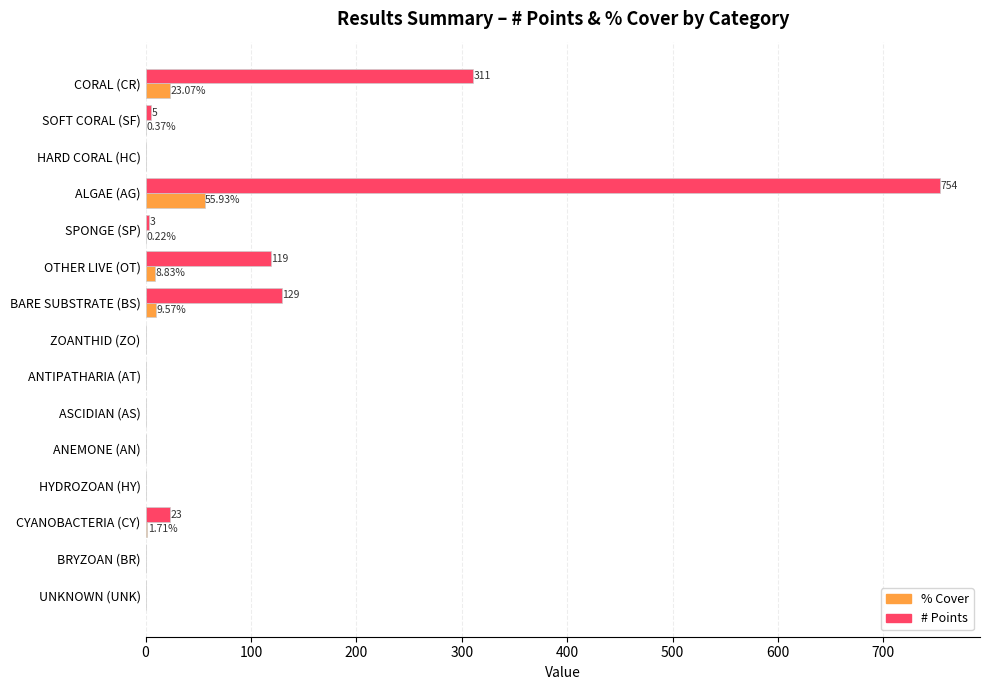

What is the total value across all series at ALGAE (AG)?

809.9